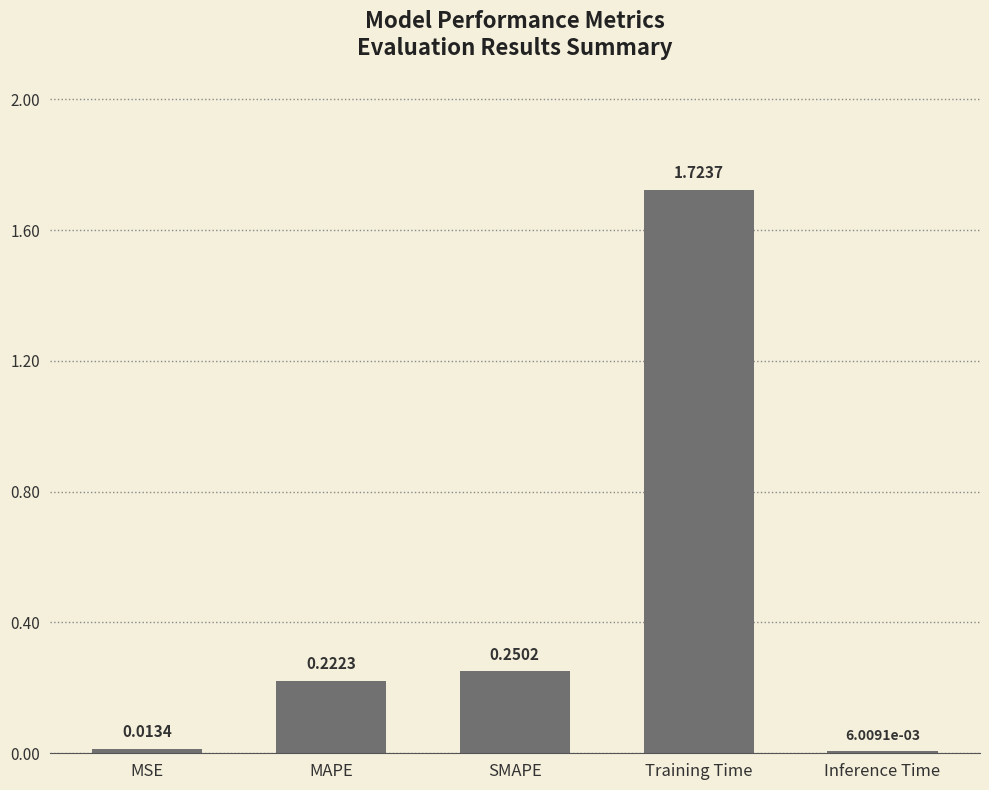

The chart shows a value of 0.3 at MAPE. True or false?

False